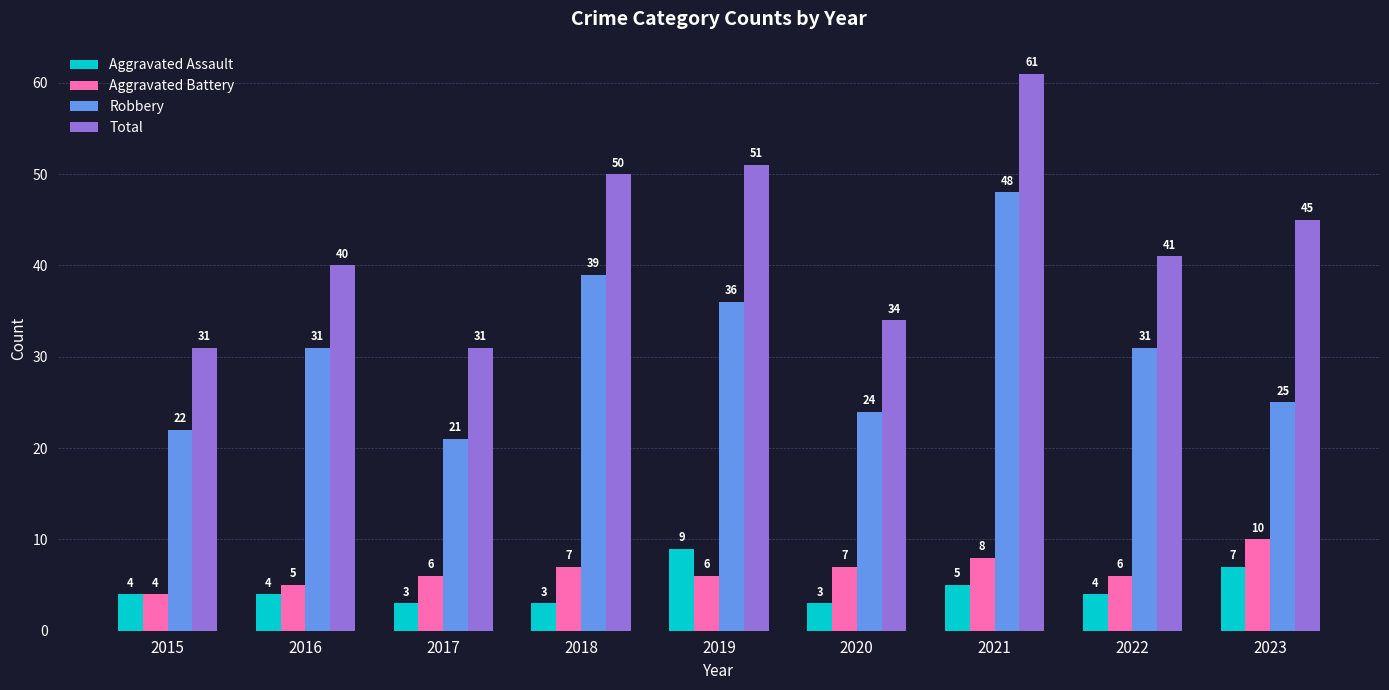

How many data points does each series have?

9